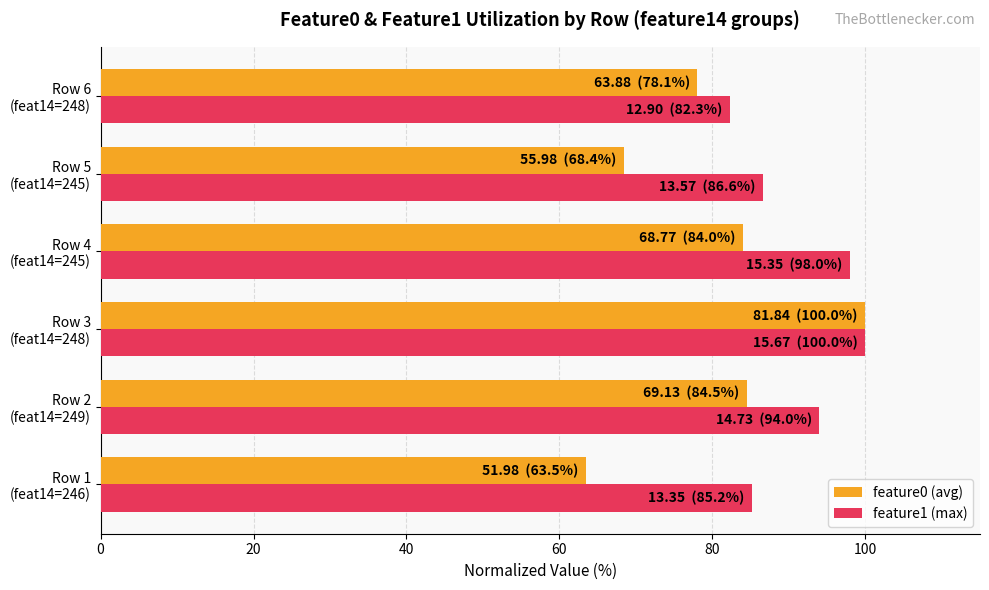

What is the greatest value displayed?

100.0